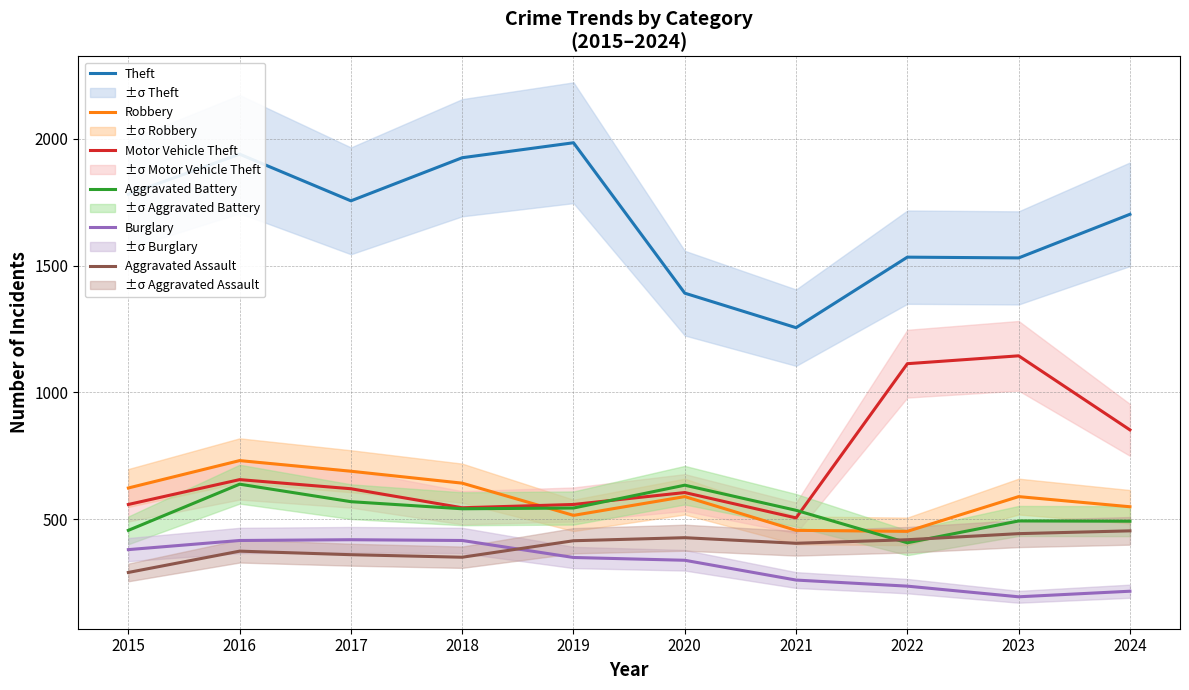

At 2024, list the series in order from largest to smallest.

Theft, Motor Vehicle Theft, Robbery, Aggravated Battery, Aggravated Assault, Burglary